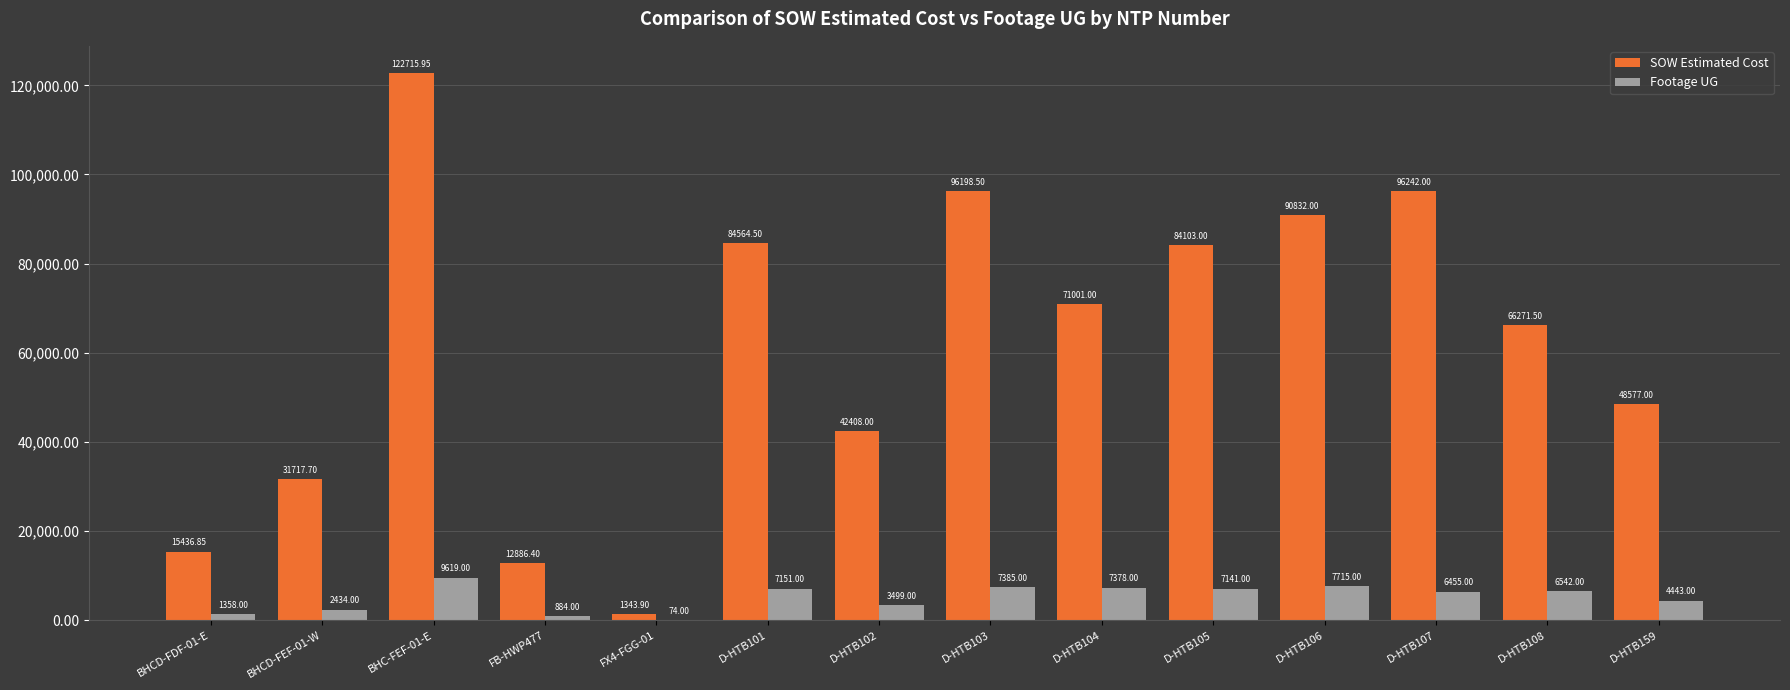

What is the total value across all series at D-HTB104?

78379.0